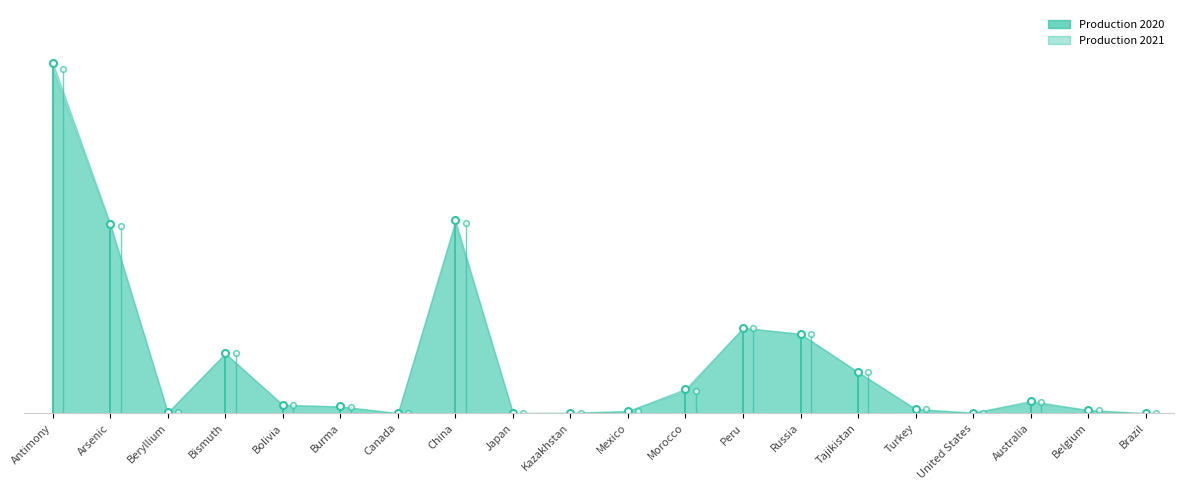

What are all the series names shown in the legend?

Production 2020, Production 2021